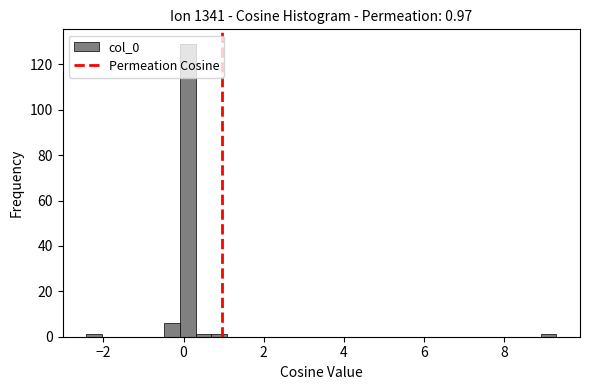

Around what value on the x-axis is the tallest bar? Give the approximate position of its centre, as read against the axis.

0.2